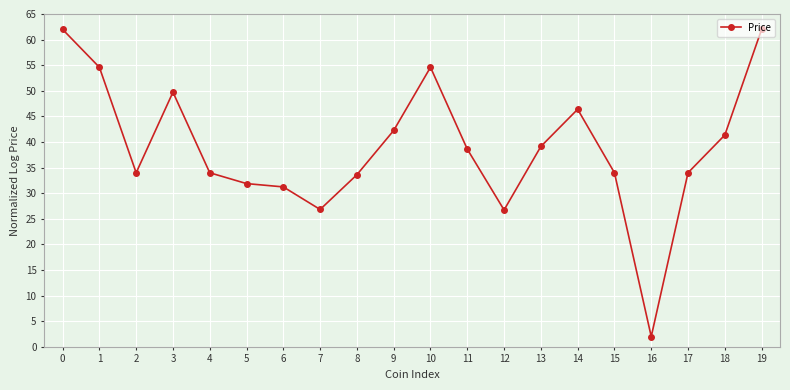

What is the sum of all values?

778.9